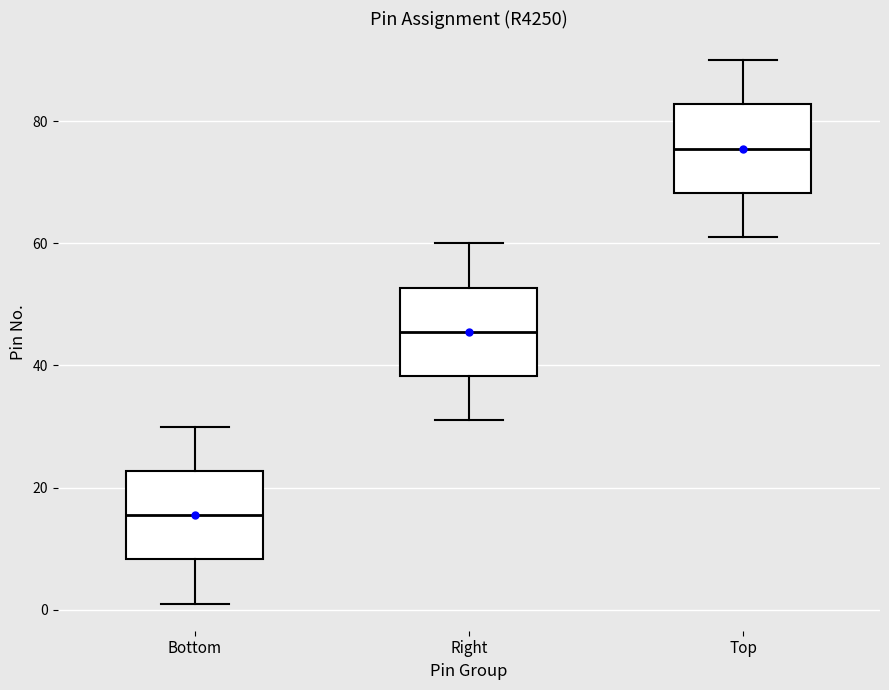

Reading left to right, read every box against the y-axis: the position of its median line, the range the box covers, and the ends of its whiskers. The values are not printed on the chart, so give them approximately, as read against the axis.

Bottom: median 16, box 8 to 22, whiskers 2 to 30
Right: median 46, box 38 to 52, whiskers 32 to 60
Top: median 76, box 68 to 82, whiskers 62 to 90